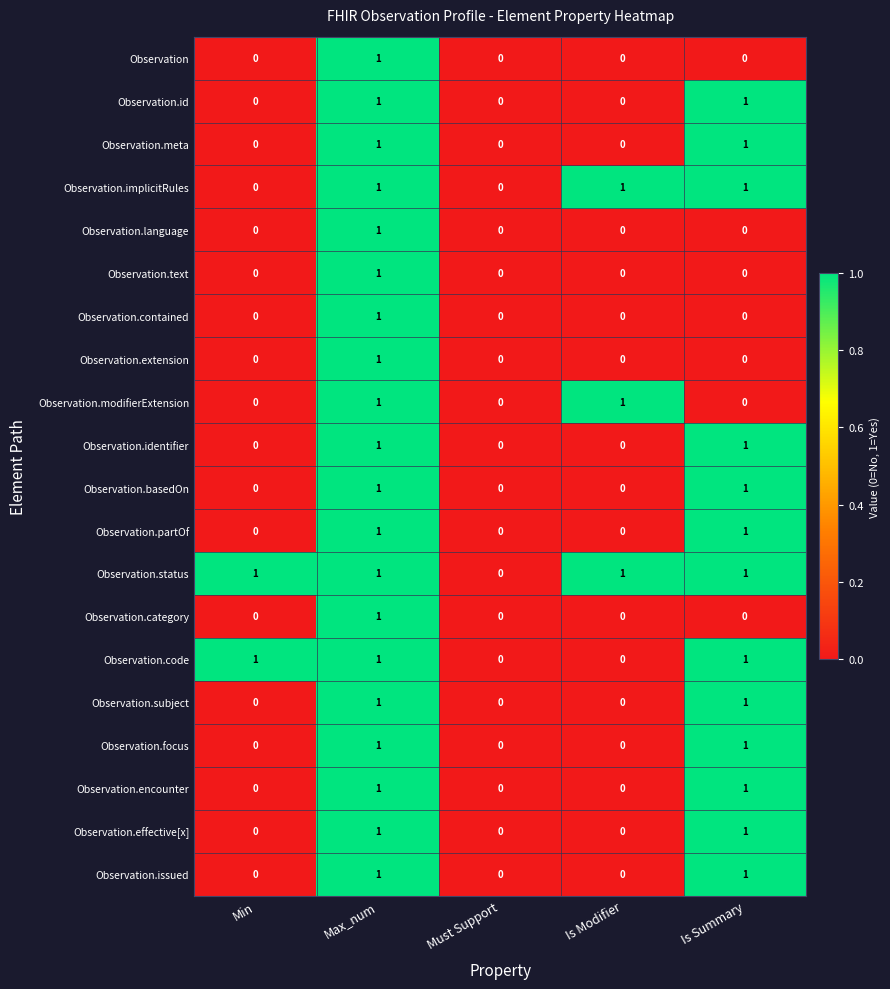

What is the total value across all series at Is Summary?

13